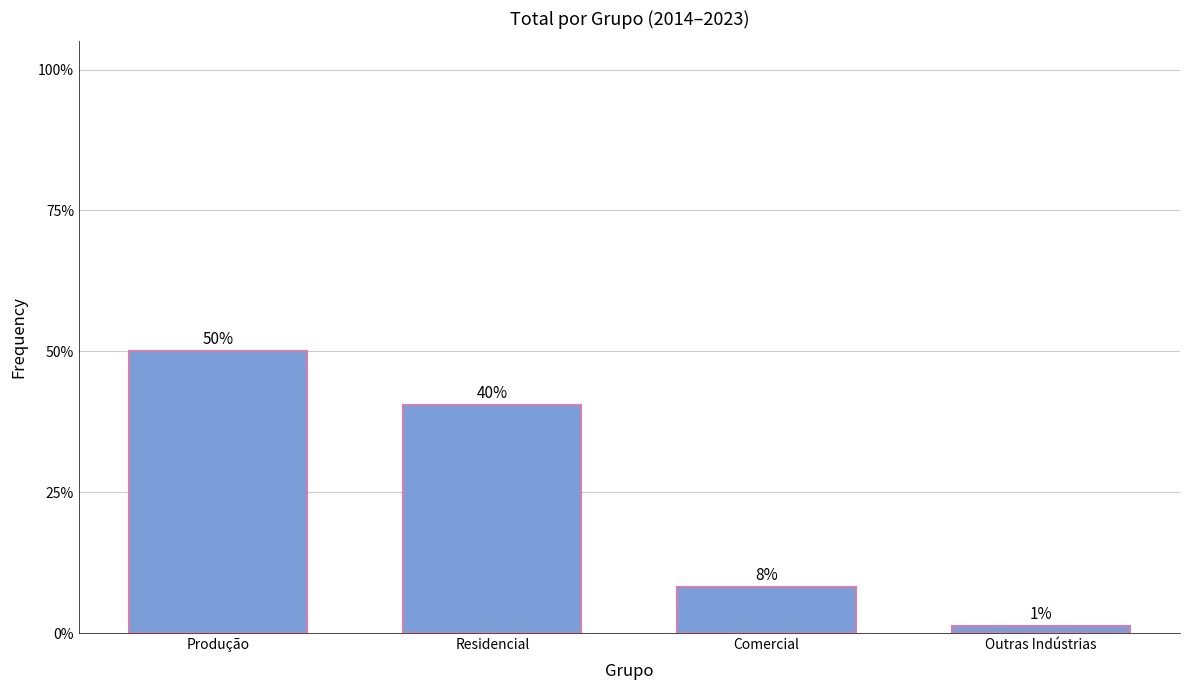

At which category does the chart reach its peak across all series?

Produção